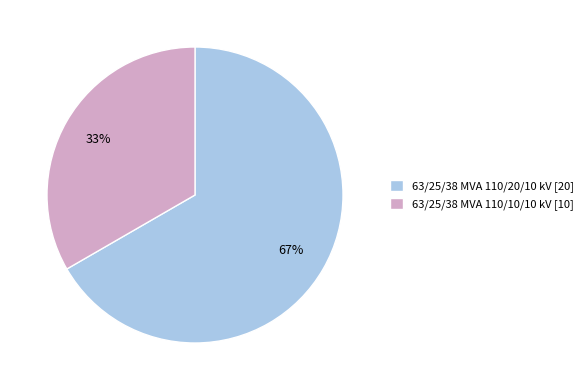

Combined, do 63/25/38 MVA 110/10/10 kV and 63/25/38 MVA 110/20/10 kV account for over 50%?

Yes